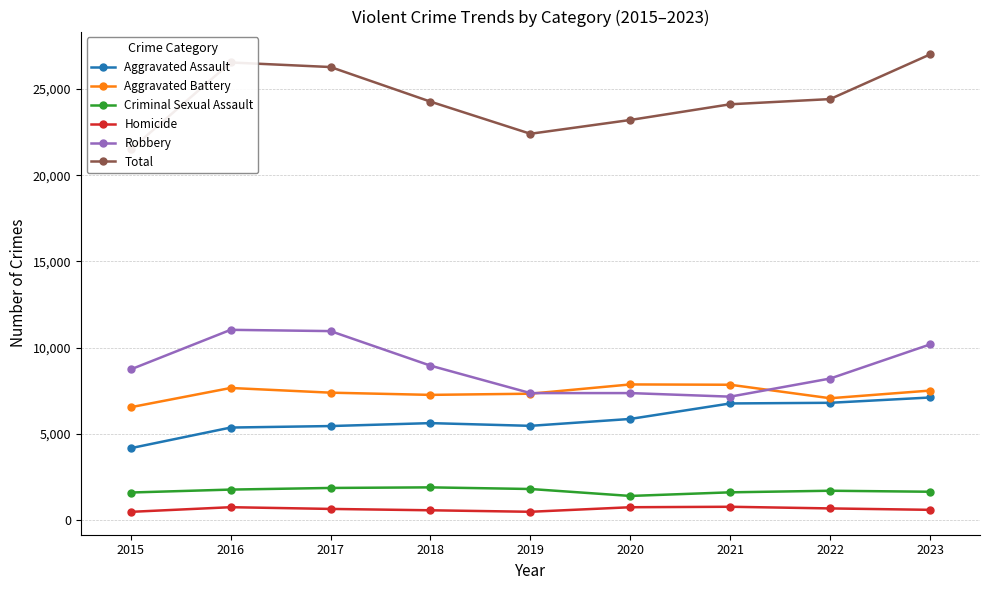

What is the spread (max minus min) of values at 2023?

26428